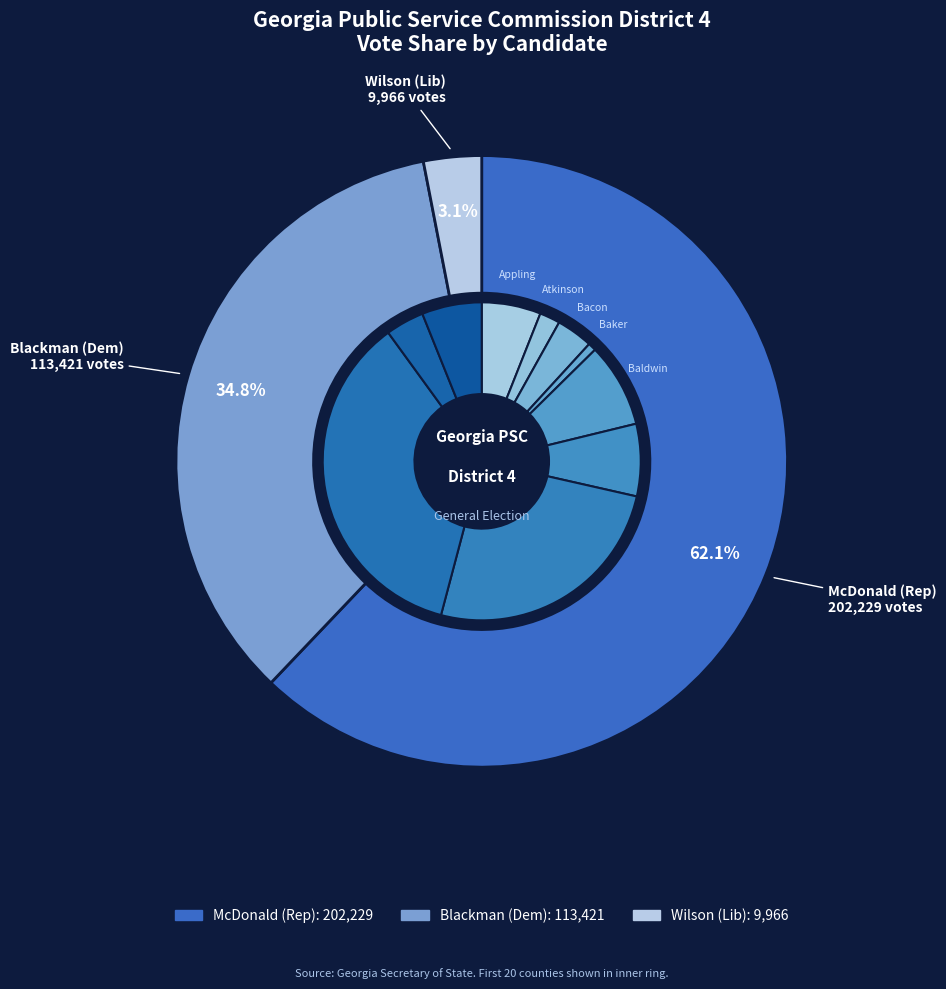

Does any single category account for the majority?

No